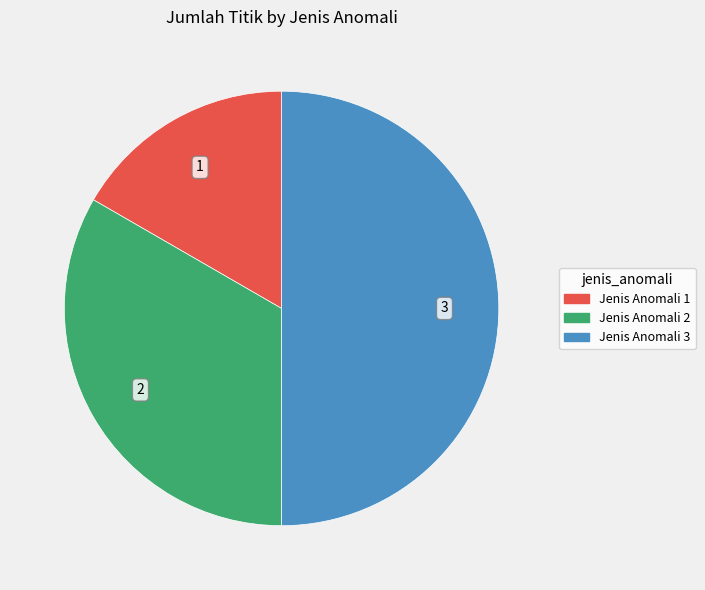

Which slice is the smallest?

Jenis Anomali 1